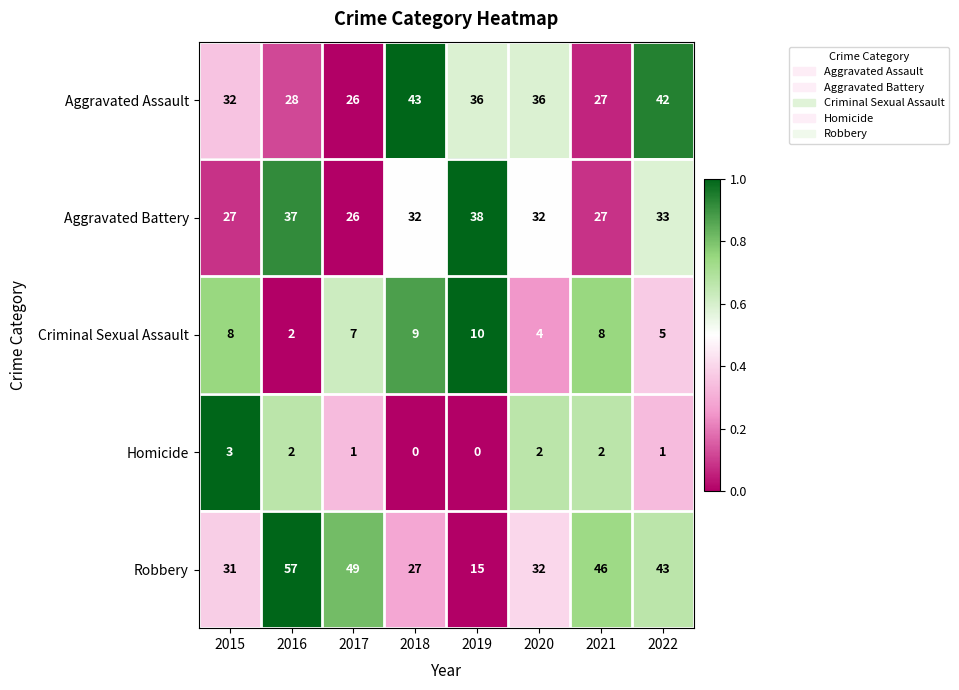

What is the sum of all Homicide values?

11